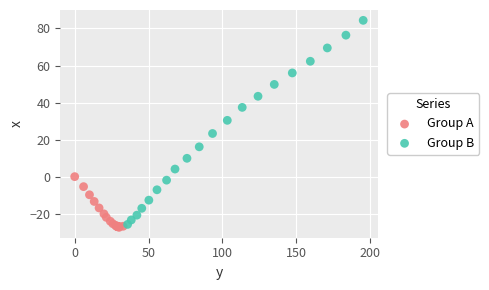

Which series has the widest spread of Y values?

Group B